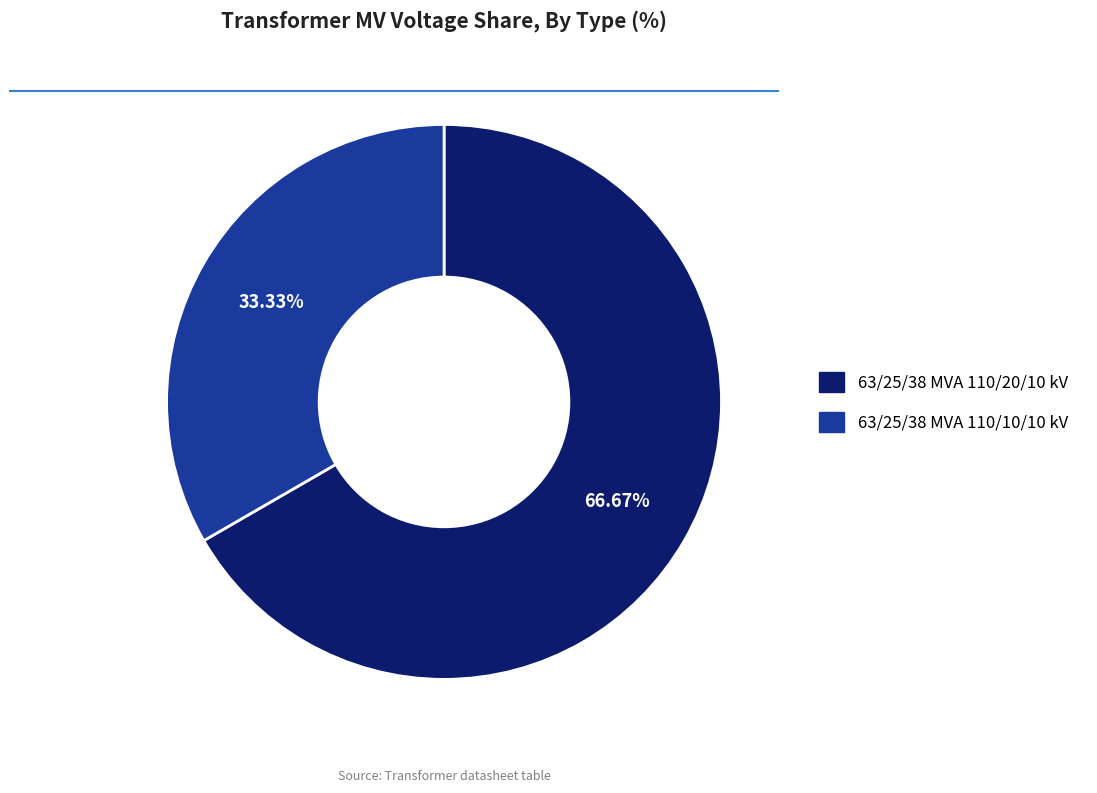

Approximately how many times larger is the value at 63/25/38 MVA 110/20/10 kV compared to 63/25/38 MVA 110/10/10 kV?

2.0